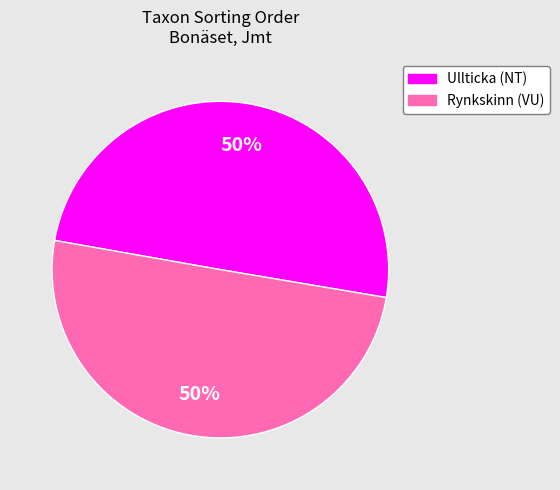

To the nearest percent, what percentage of the pie is Ullticka (NT)?

50%